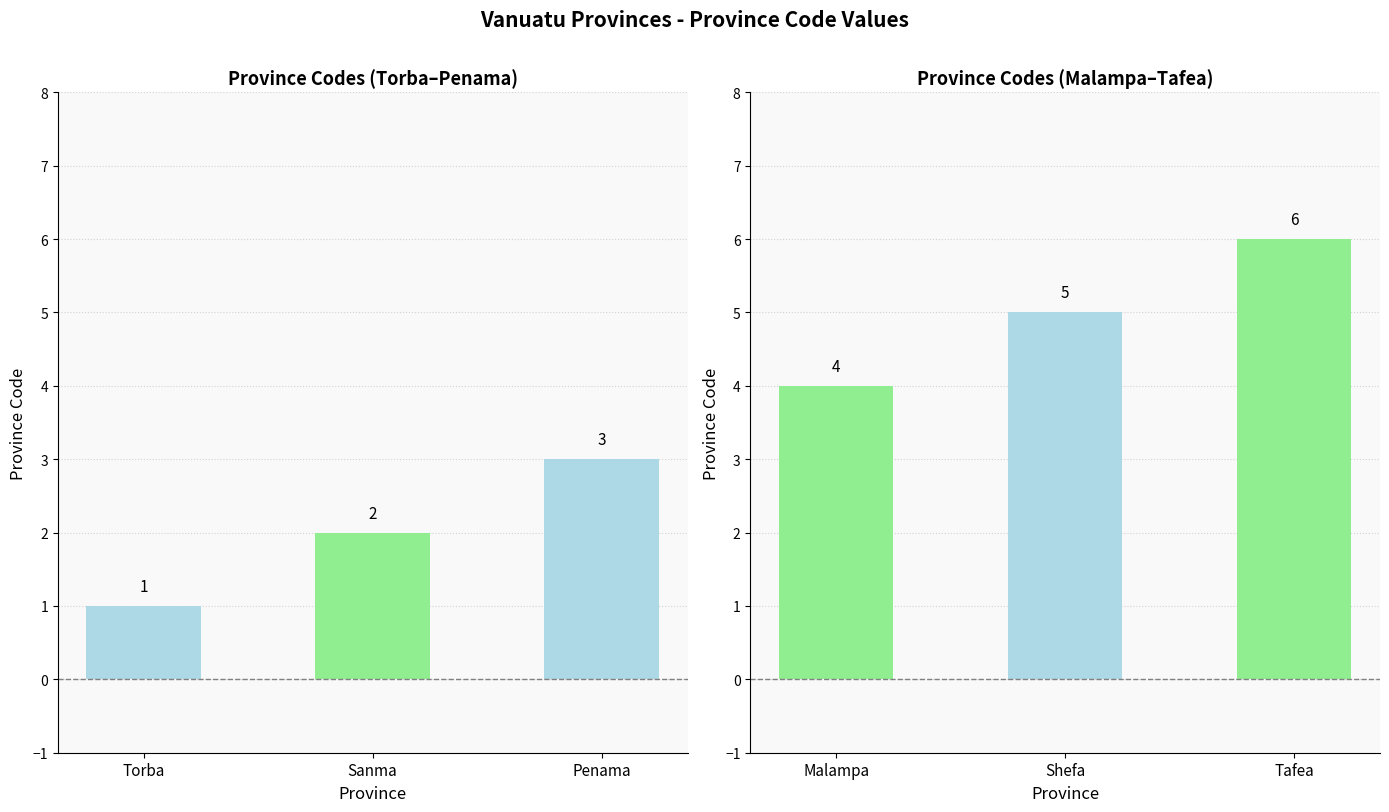

Between Torba and Tafea, which is larger?

Tafea